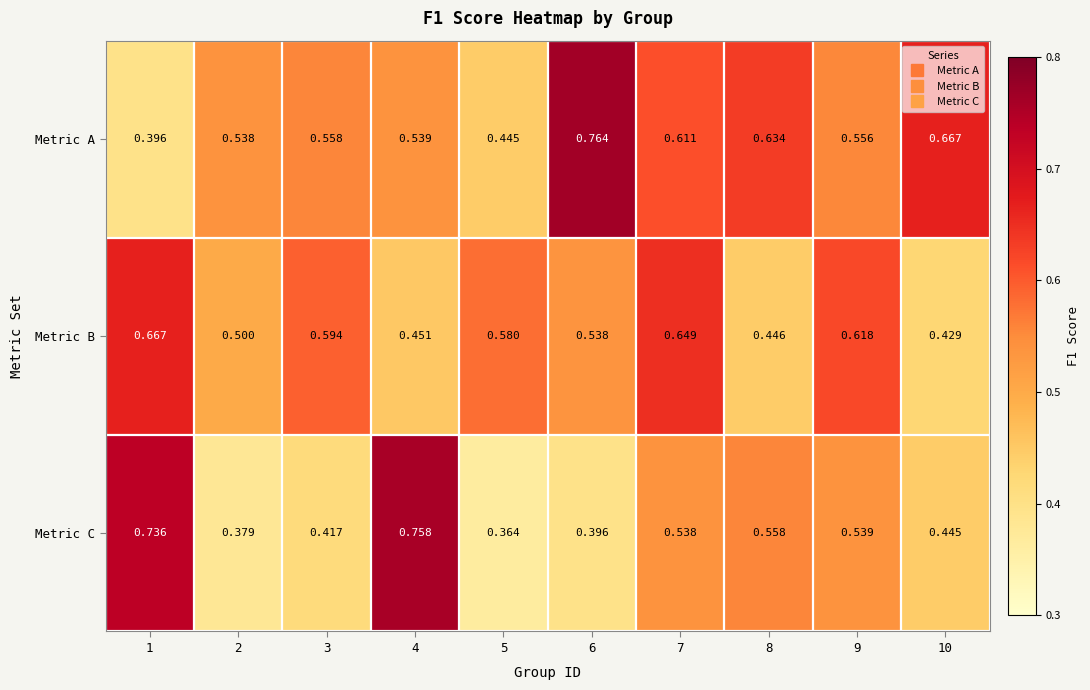

Which series has the largest range (max minus min)?

Metric C